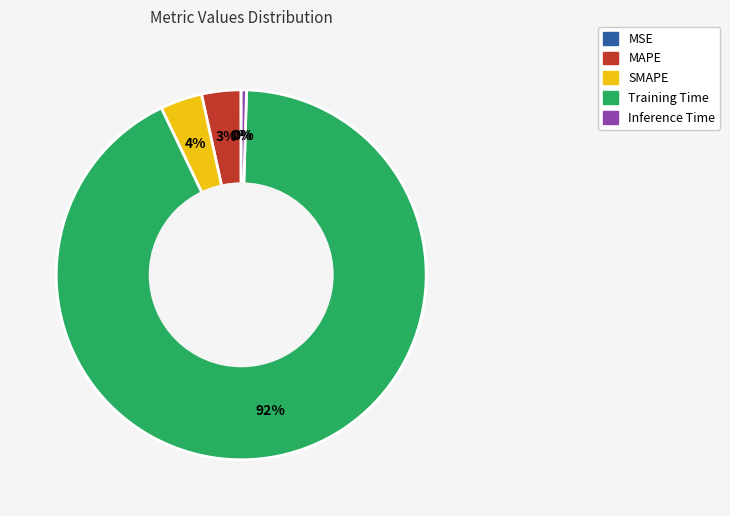

To the nearest percent, what portion does MAPE represent?

3%